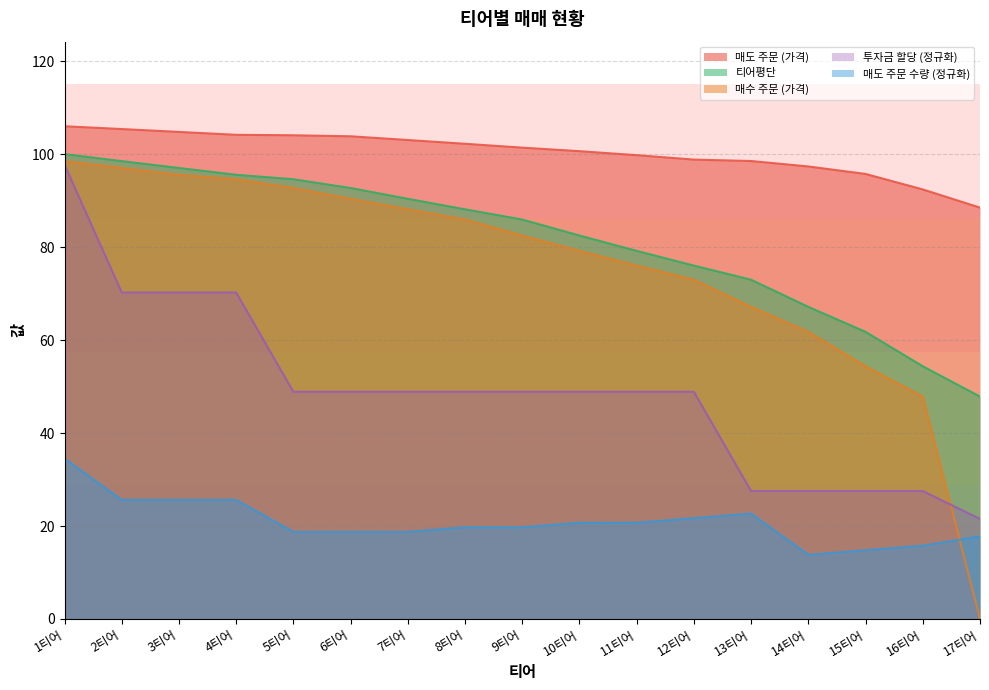

What is the value of the 매수 주문 (가격) point at the 16th from the left?

47.8